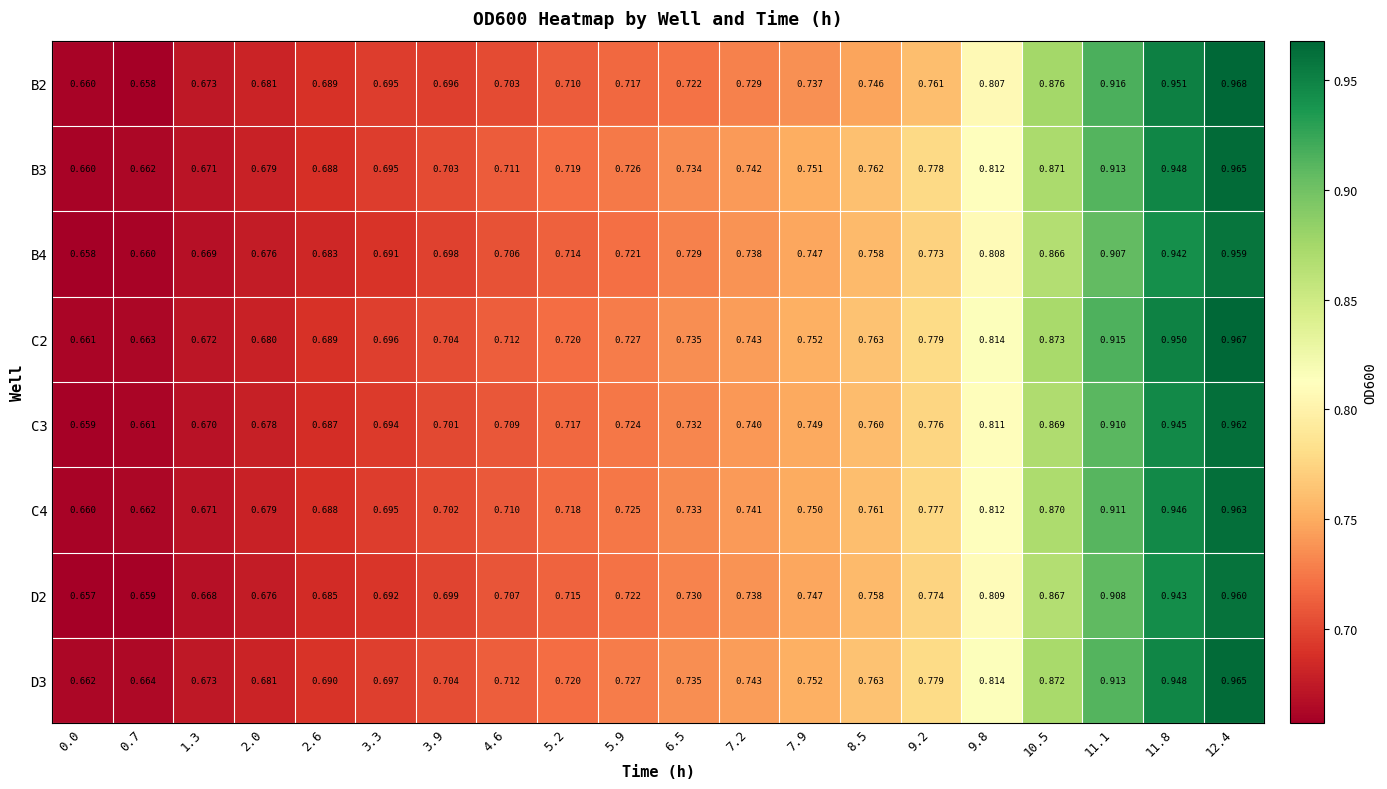

Which series has the largest range (max minus min)?

B2